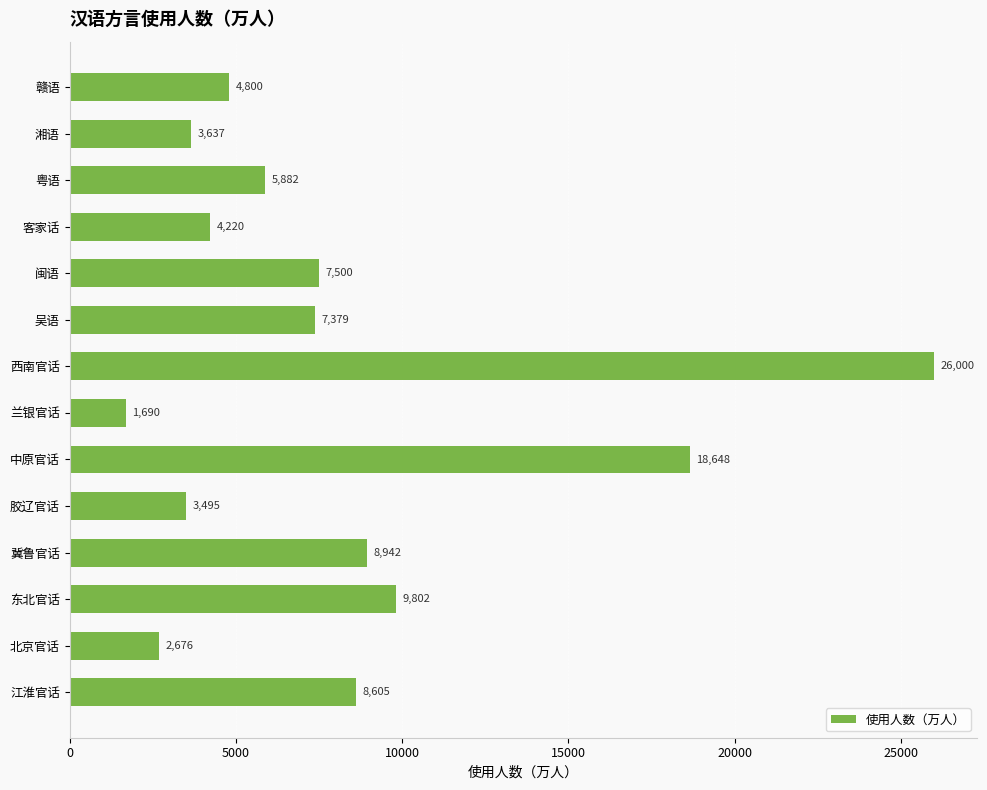

List the labels in order of value, largest first.

西南官话, 中原官话, 东北官话, 冀鲁官话, 江淮官话, 闽语, 吴语, 粤语, 赣语, 客家话, 湘语, 胶辽官话, 北京官话, 兰银官话